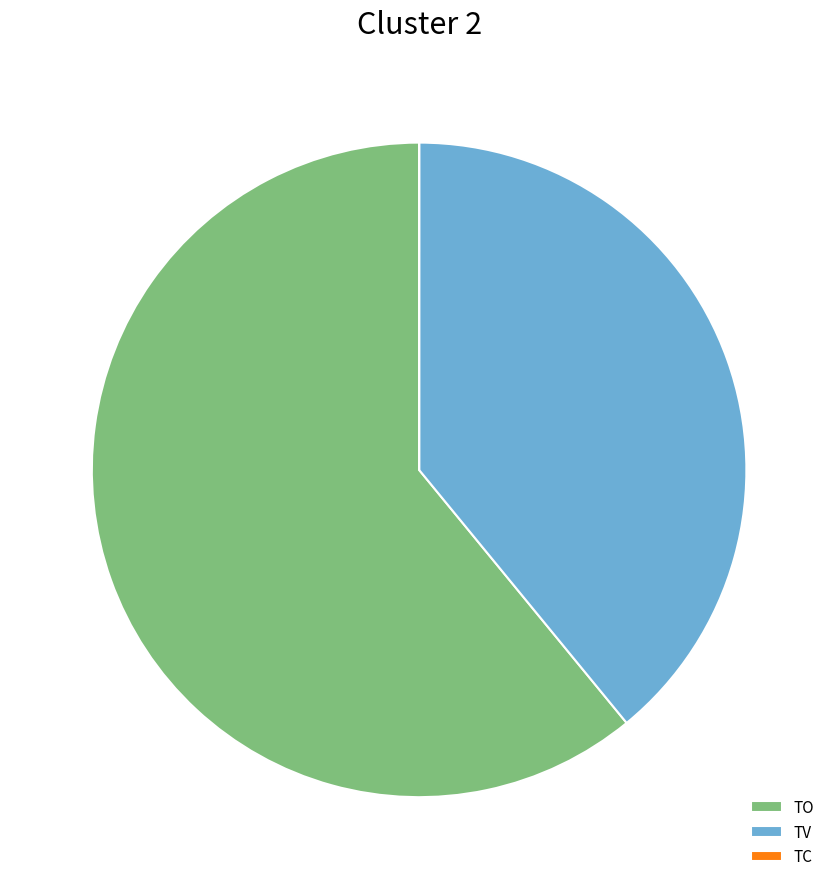

True or false: TV accounts for 39% of the total.

True